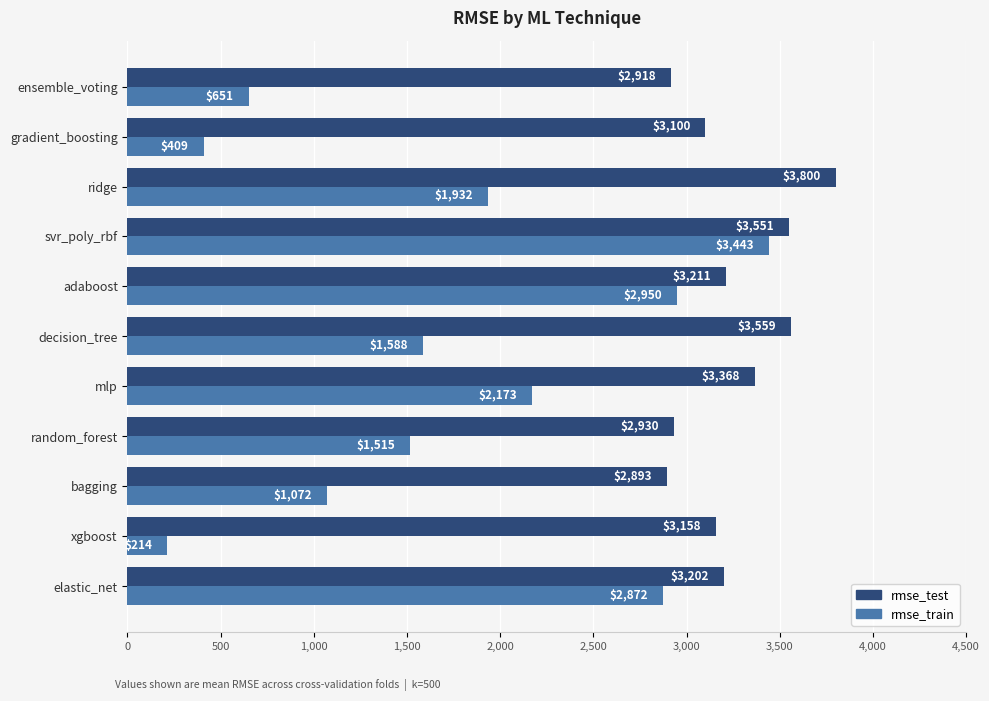

What is the average value of the rmse_train series?

1710.8